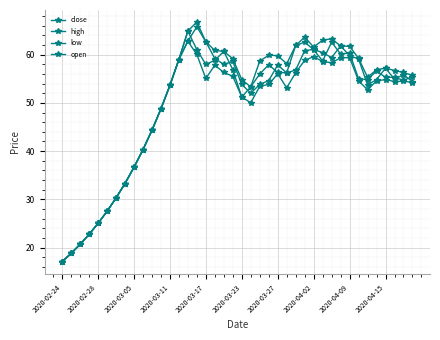

At which category is the sum across all series the highest?

14